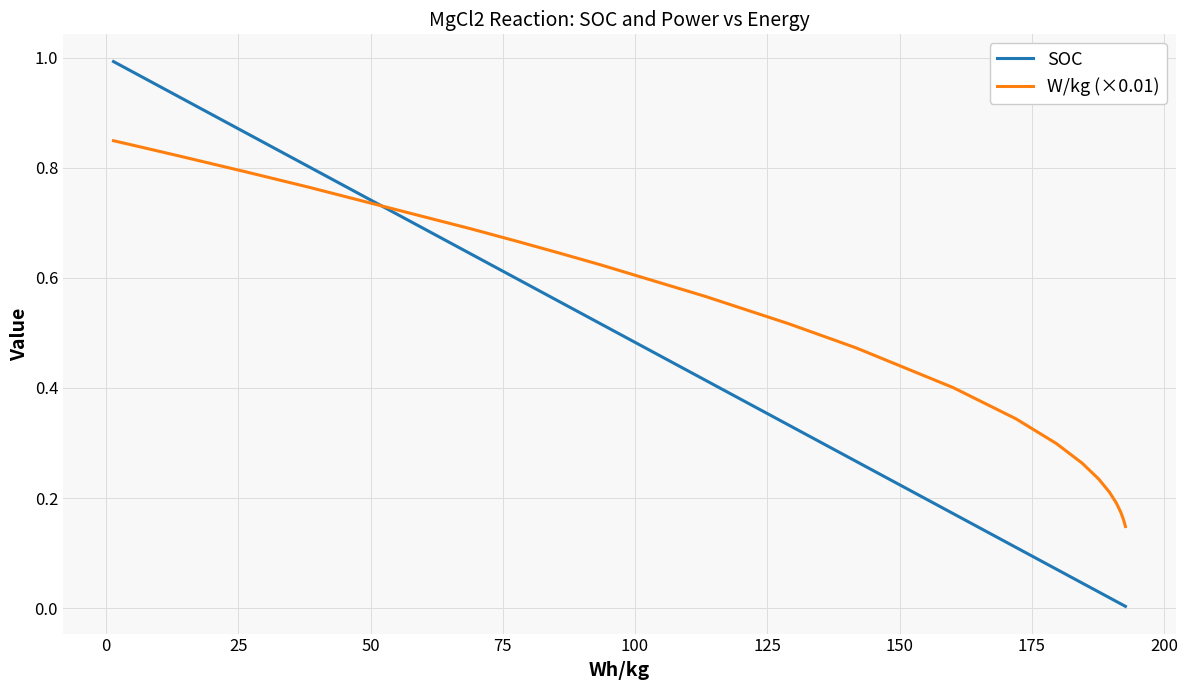

Which series has the largest total across all categories?

W/kg (×0.01)